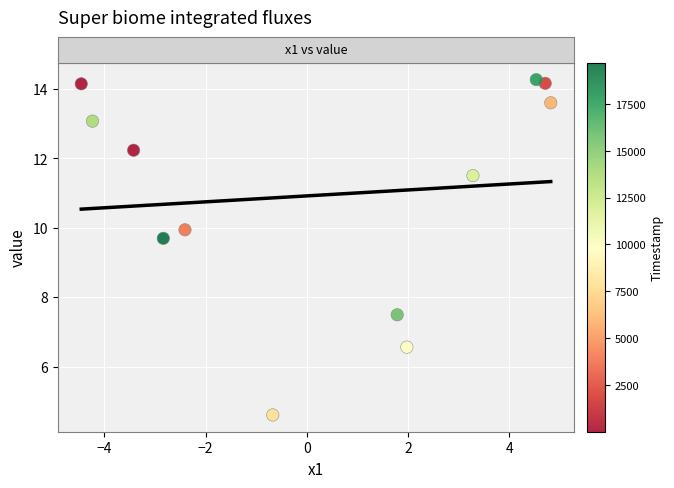

What Y value in the scatter plot is closest to 9?

9.7